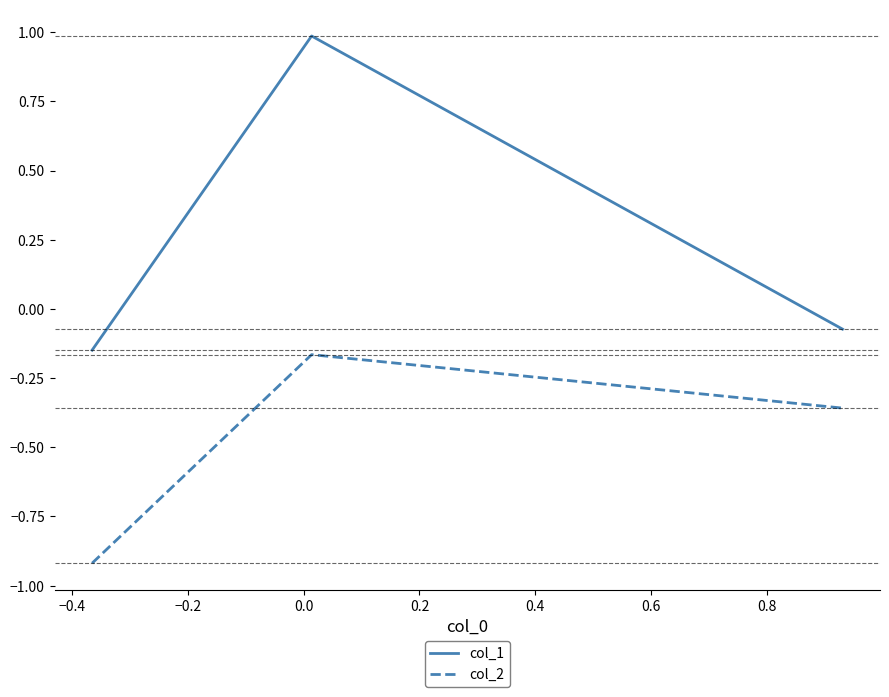

What is the difference between the maximum and minimum values in the col_2 series?

0.8